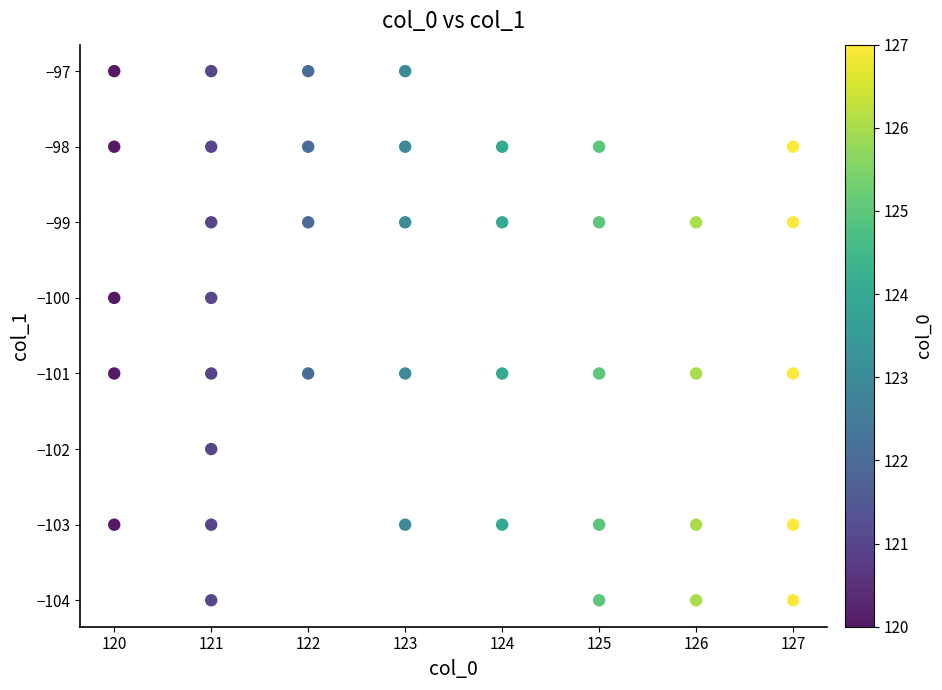

What is the range of Y values (max minus min)?

7